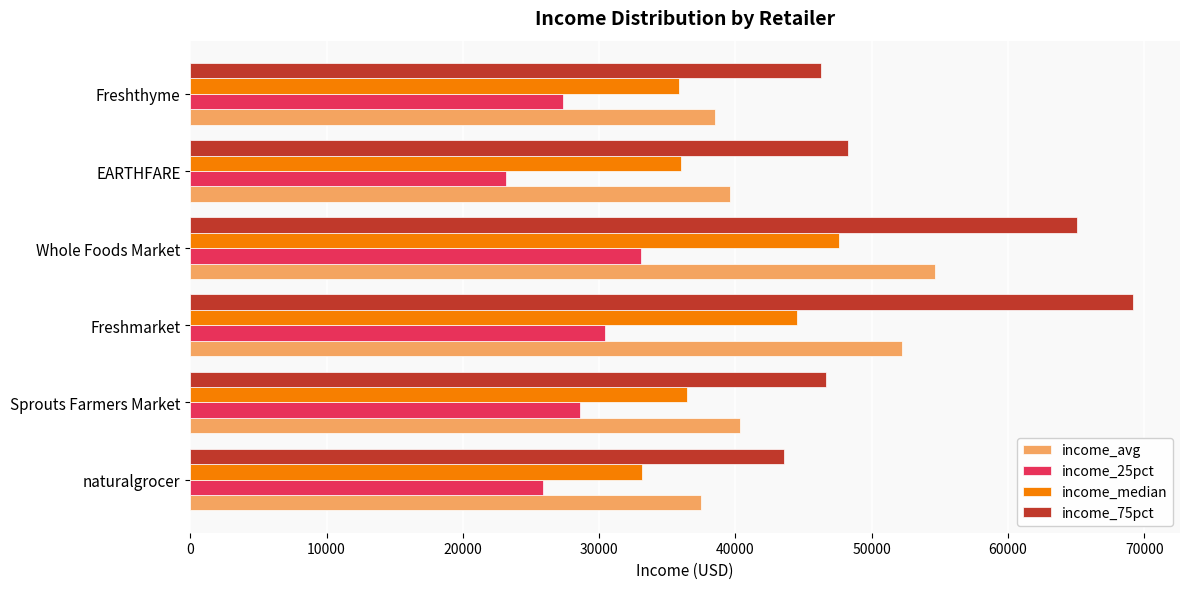

What is the difference between the maximum and minimum values in the income_75pct series?

25581.2